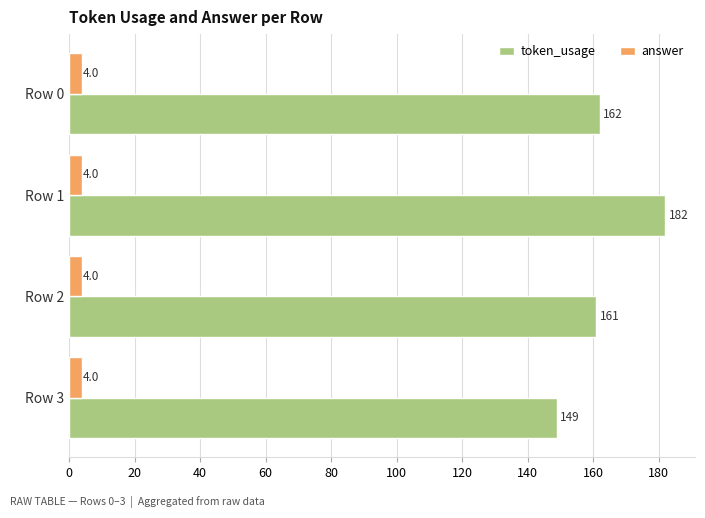

At how many categories does at least one series exceed 174?

1